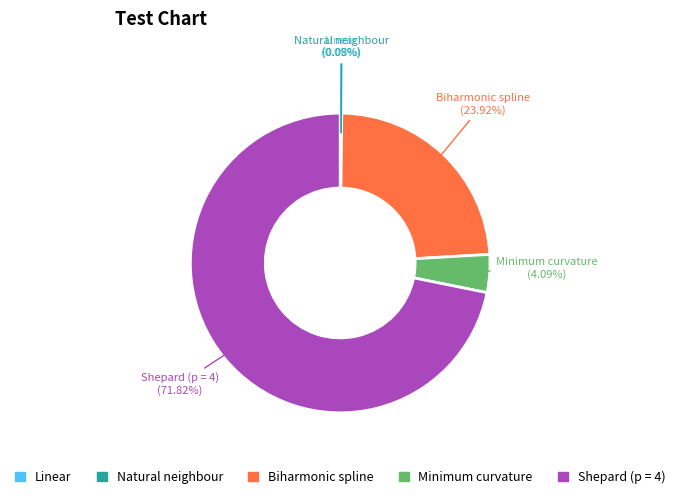

Which category has the biggest portion of the pie?

Shepard (p = 4)